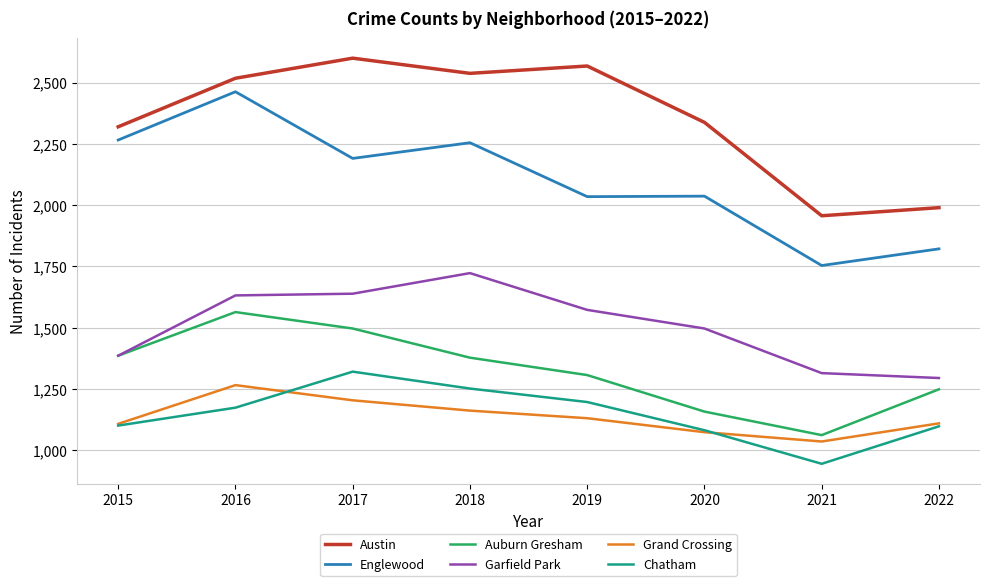

True or false: Grand Crossing has a value of 1949 at 2017.

False